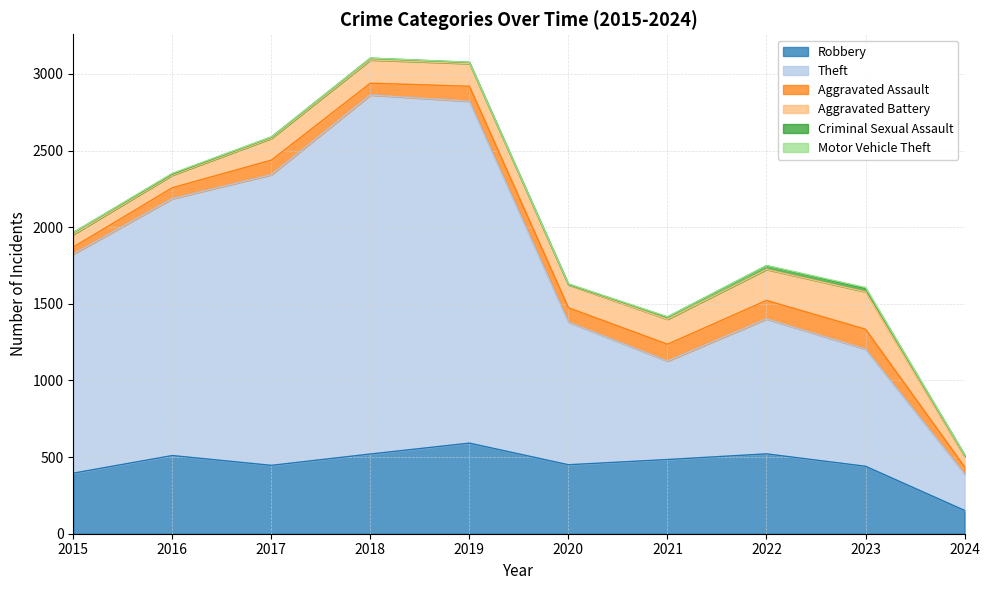

What is the average value of the Motor Vehicle Theft series?

2